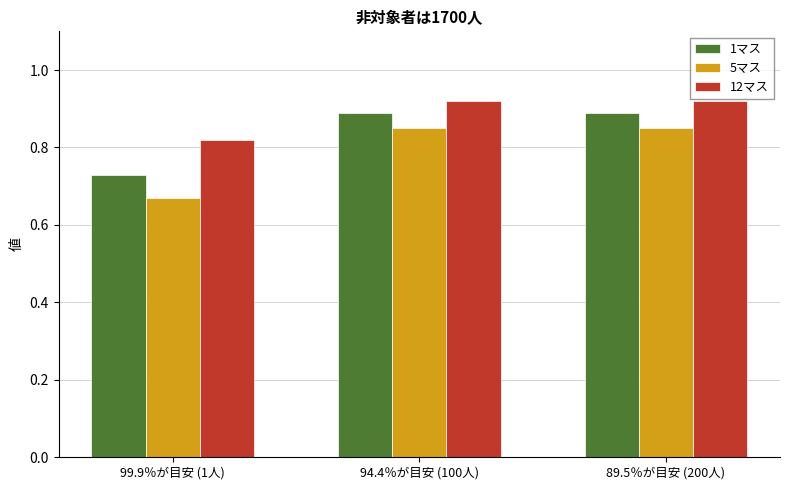

Count the 1マス values in the range 0 to 1.

3